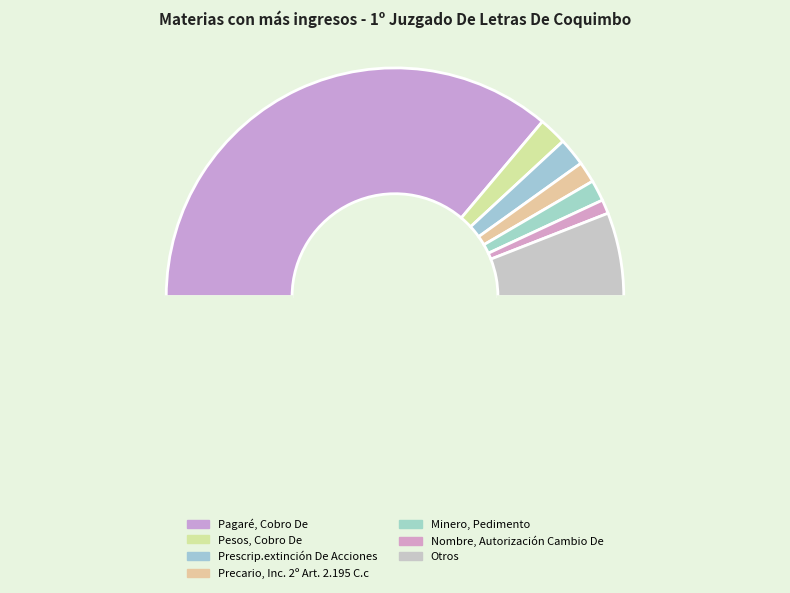

Count the number of slices in the pie.

8